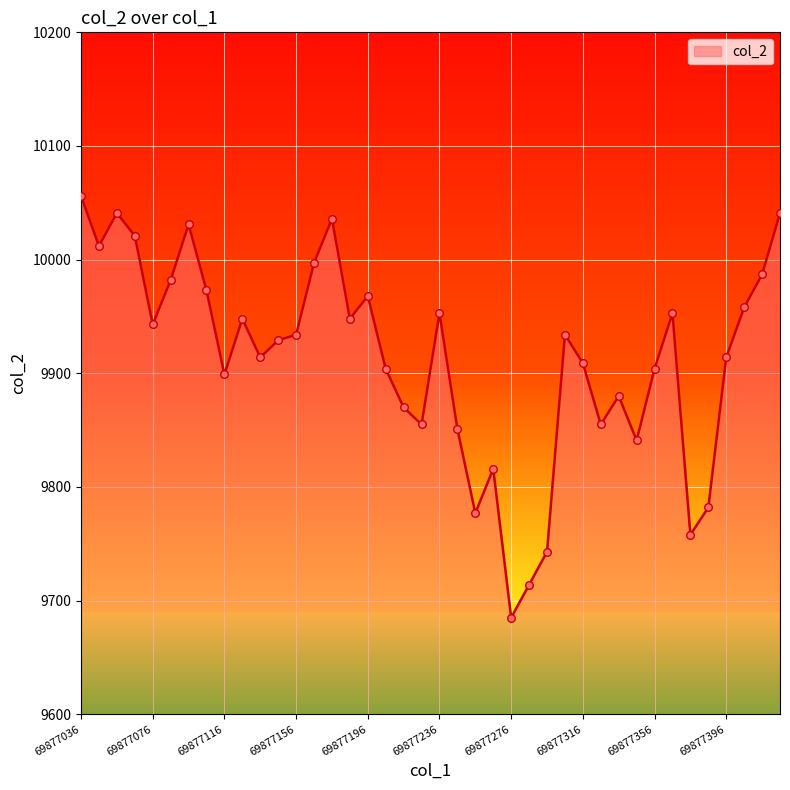

Which has a higher value, 69877236 or 69877376?

69877236